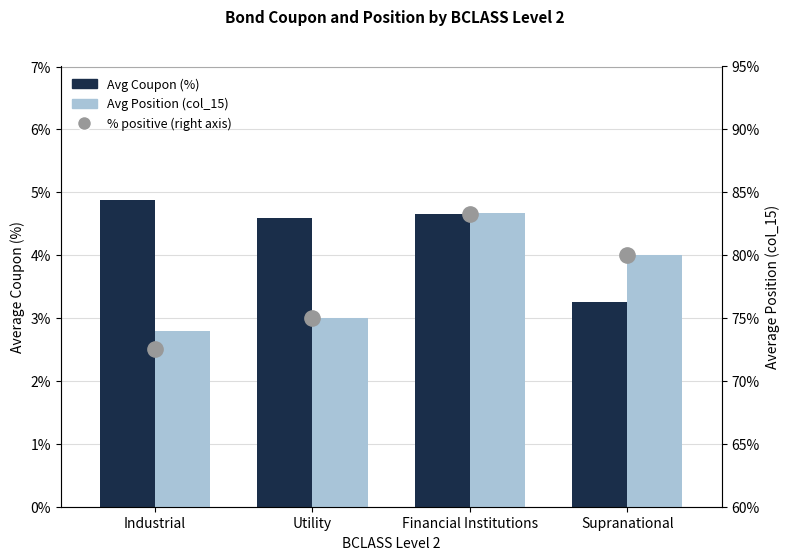

Is it true that Avg Position (col_15) equals 1.9 at Financial Institutions?

False